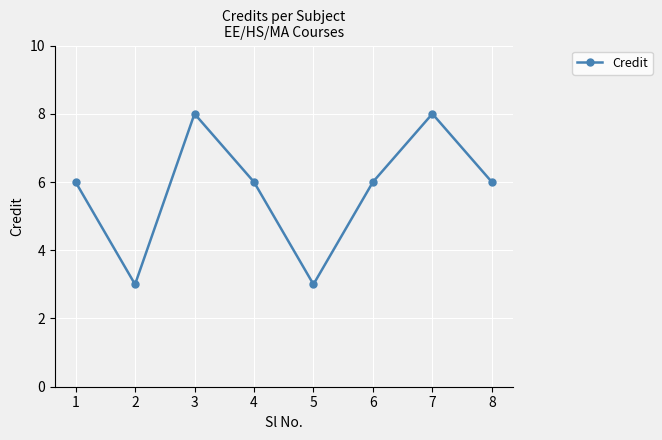

True or false: the data shows 8 at 7.

True